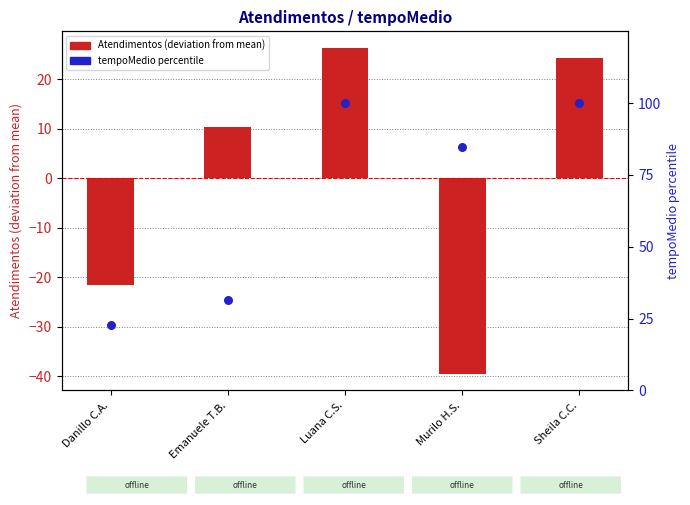

Which series reaches the maximum Y coordinate?

tempoMedio percentile